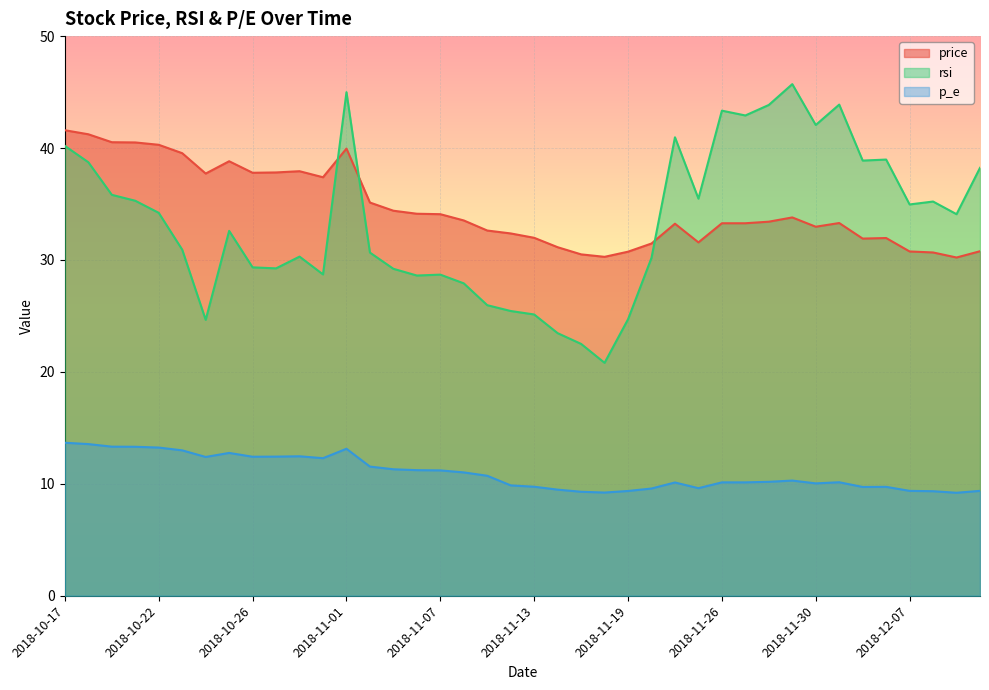

Rank the series at 2018-11-27 from highest to lowest value.

rsi, price, p_e